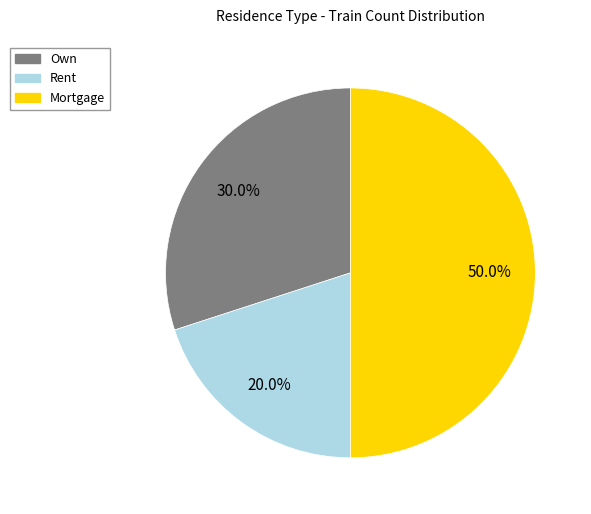

Does Rent represent more than half of the total?

No